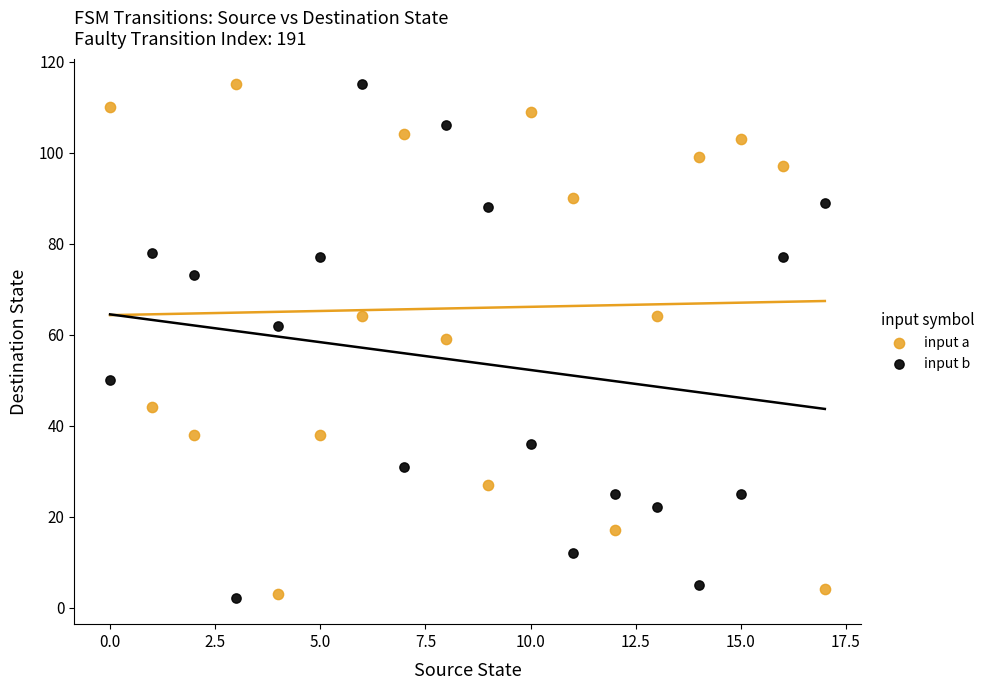

Across all data points, what is the range of Y values (max minus min)?

113